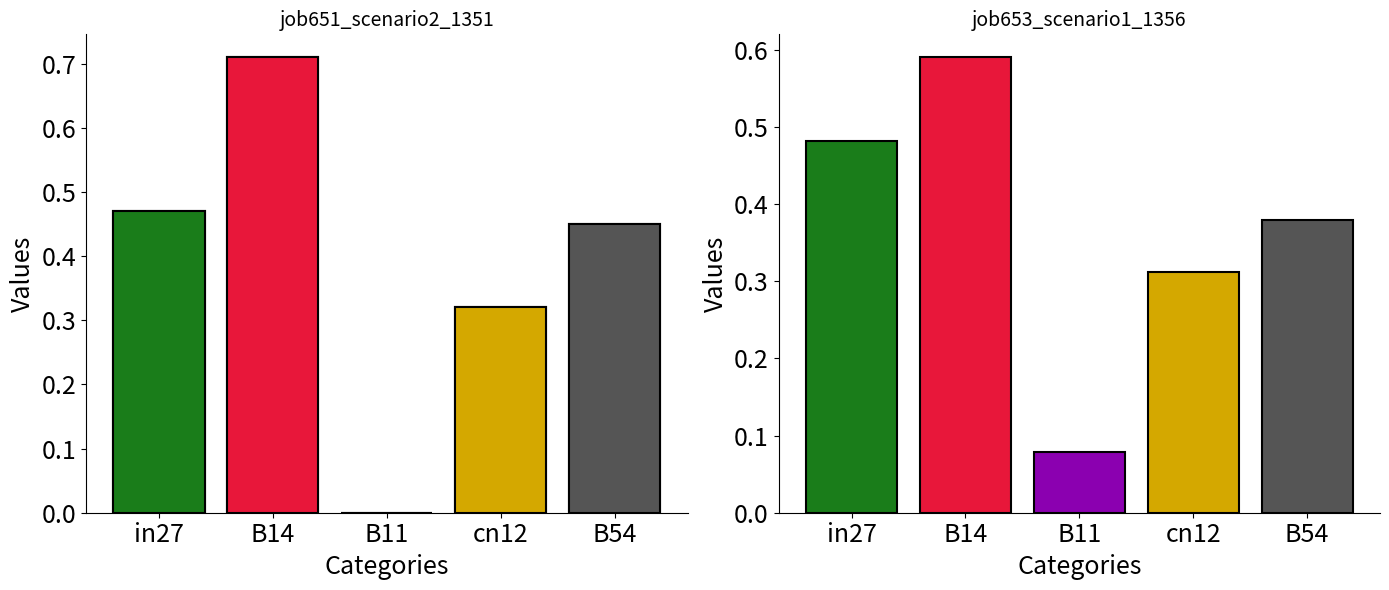

How many bars are there in total?

10